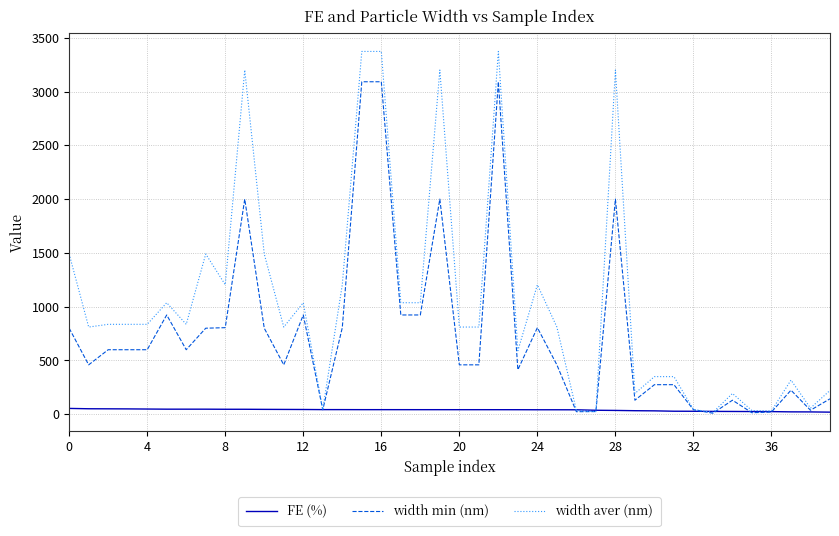

Which series has the largest range (max minus min)?

width aver (nm)